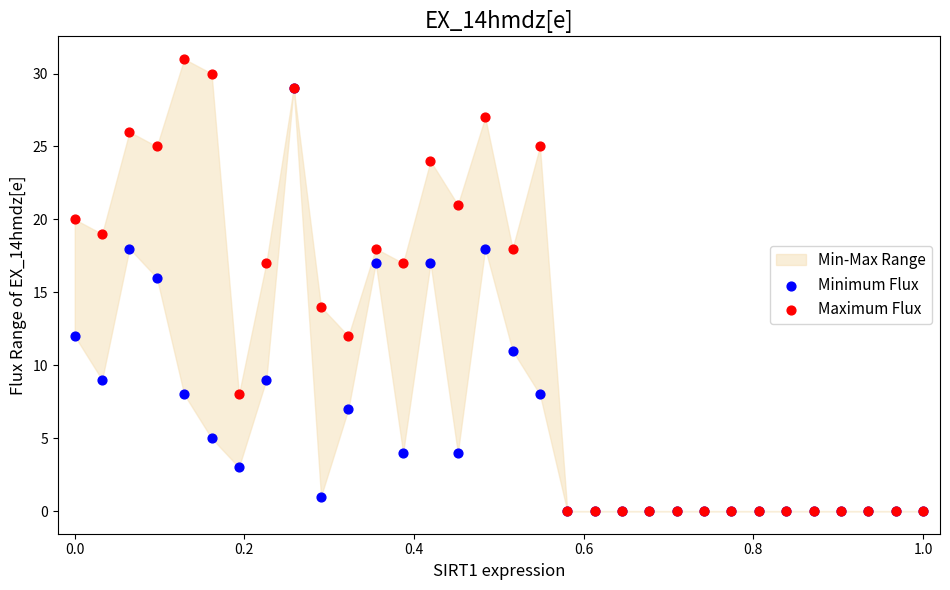

Which series contains the lowest Y value?

Minimum Flux